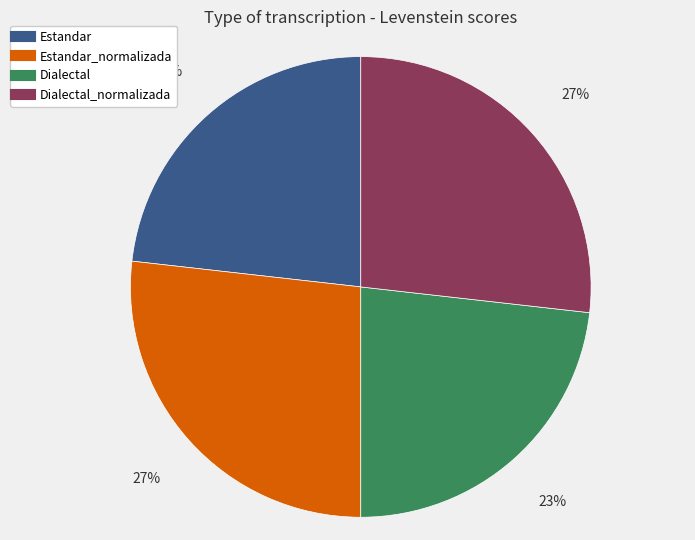

Is there a majority slice in this chart?

No